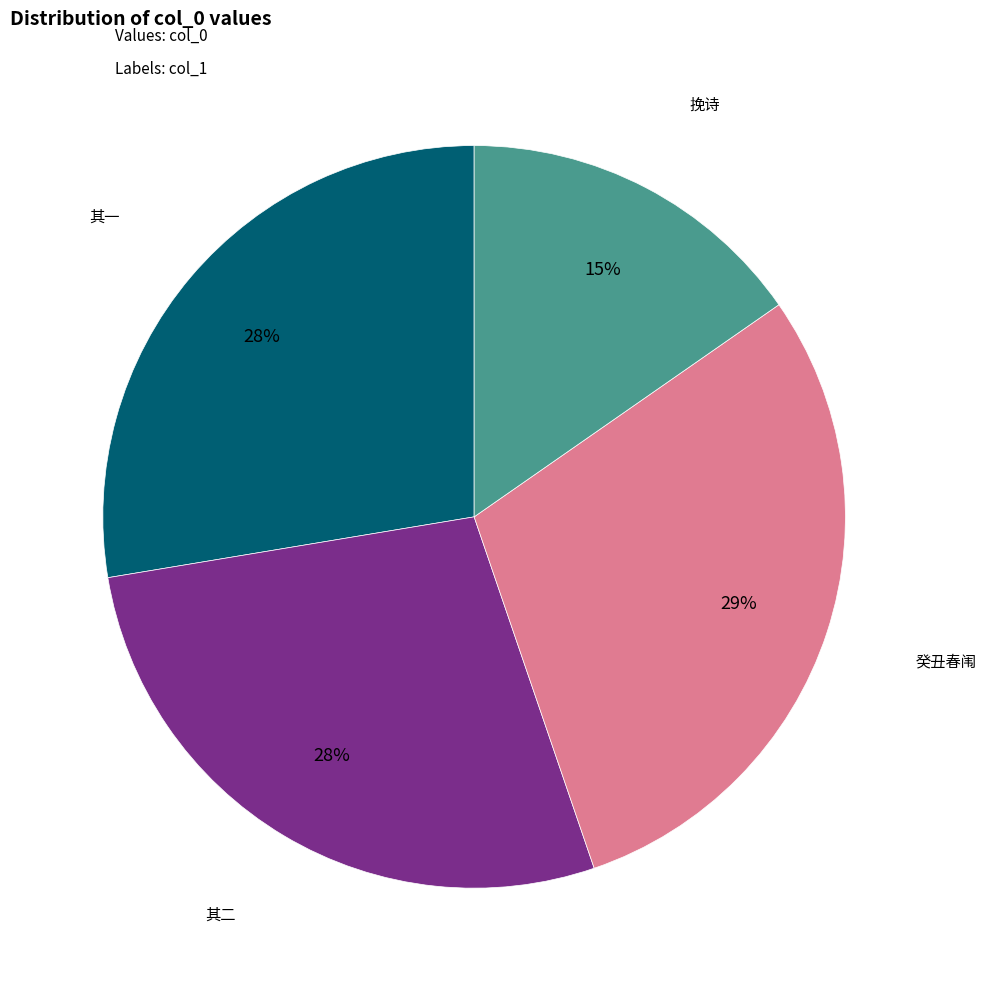

To the nearest percent, what is the difference between the largest and smallest slice percentages?

14%